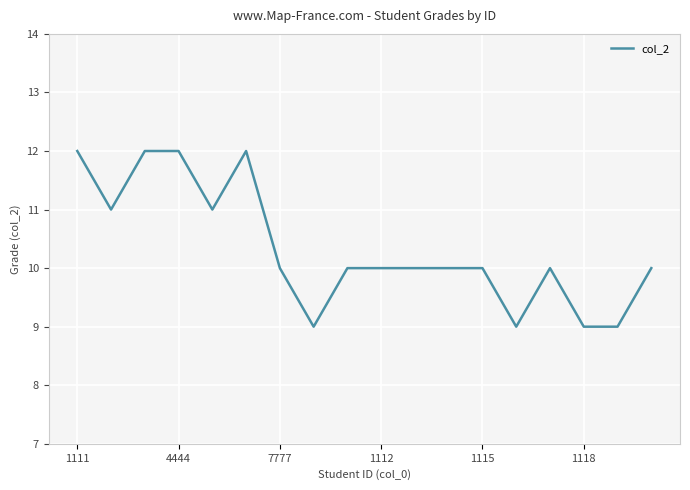

What is the maximum value shown in the chart?

12